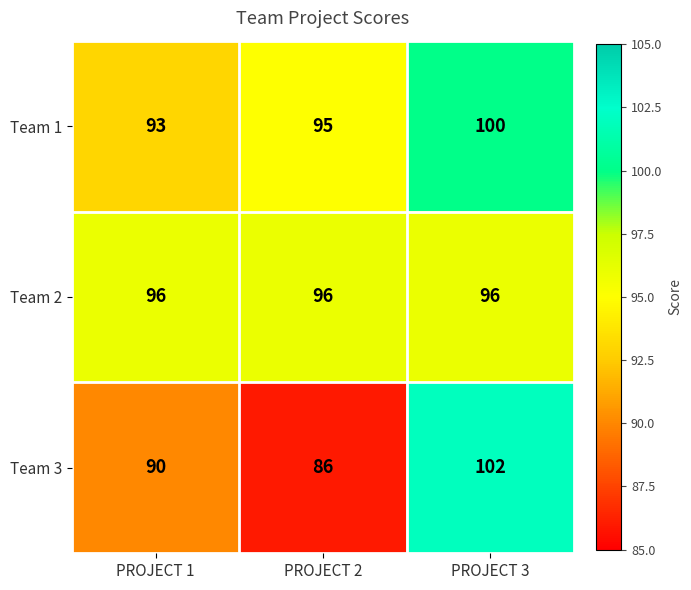

Reading left to right, transcribe all the data shown in this chart.

Team 1: 93	95	100
Team 2: 96	96	96
Team 3: 90	86	102